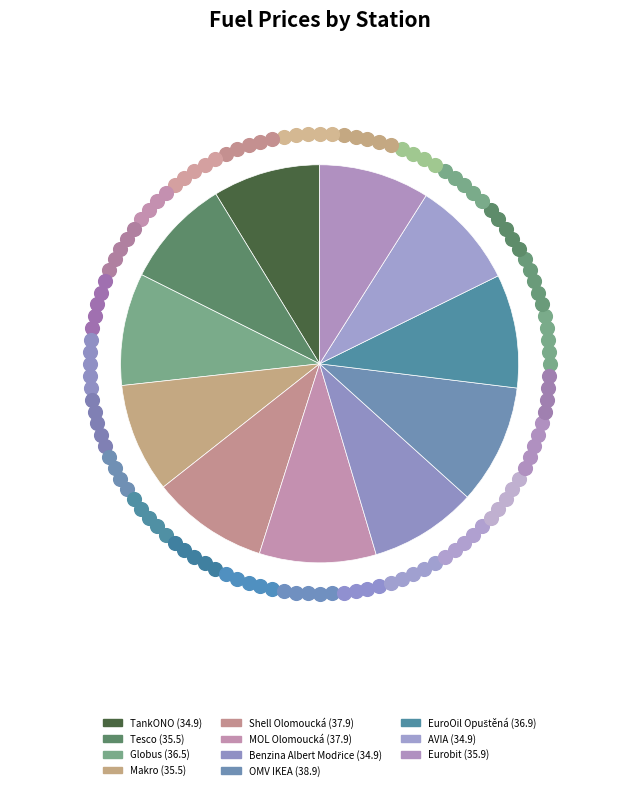

What is the smallest slice in the pie chart?

TankONO